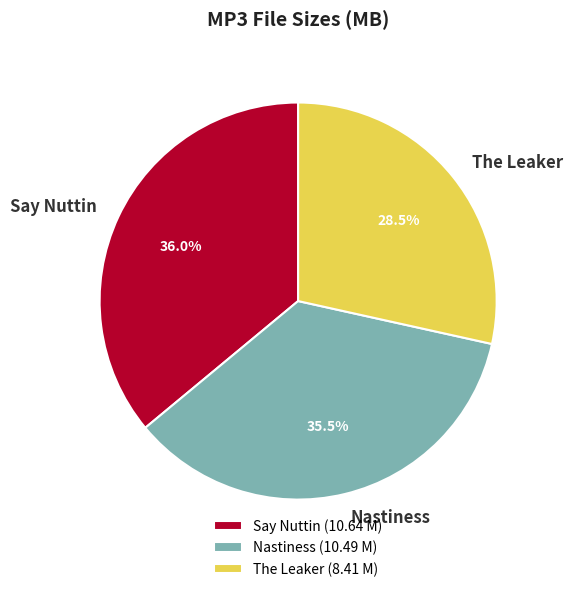

Which has a higher value, The Leaker or Nastiness?

Nastiness